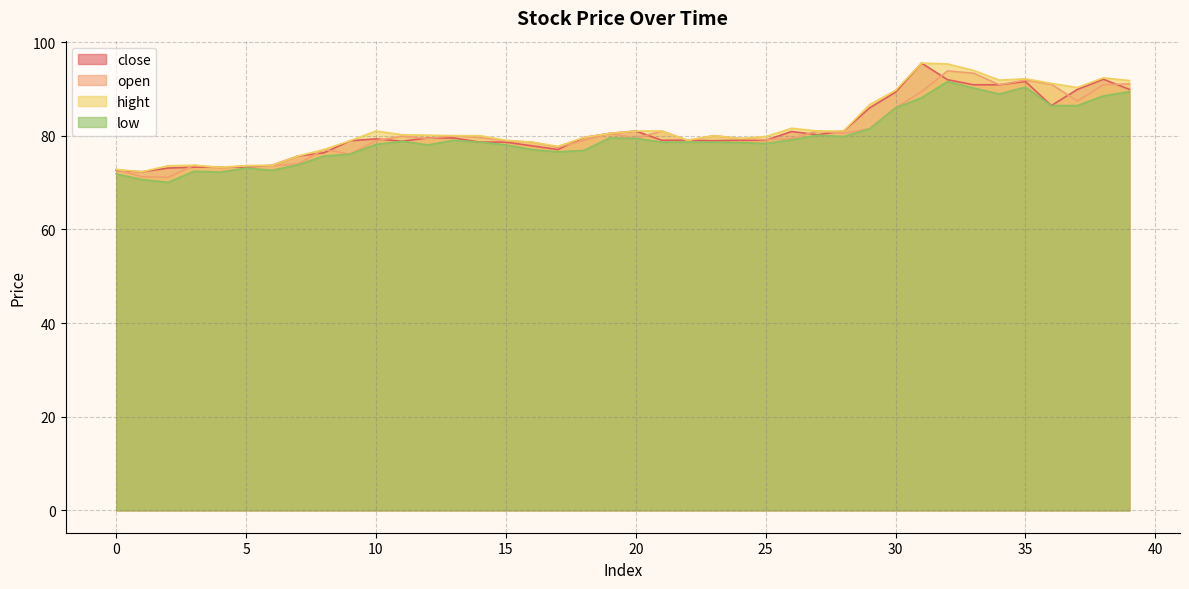

Reading left to right, what are all the values shown in this chart?

close: 0=72.6	1=72.3	2=73.1	3=73.3	4=73.3	5=73.3	6=73.7	7=75.7	8=76.4	9=78.9	10=79.3	11=78.8	12=79.5	13=79.5	14=78.7	15=78.7	16=77.9	17=77.1	18=79.6	19=80.5	20=81.0	21=79.0	22=79.0	23=78.9	24=79.0	25=79.0	26=80.9	27=80.2	28=81.0	29=86.0	30=89.3	31=95.5	32=92.0	33=90.9	34=90.9	35=91.6	36=86.5	37=89.9	38=92.1	39=89.9
open: 0=72.8	1=71.2	2=71.1	3=73.7	4=73.1	5=73.6	6=73.6	7=74.0	8=77.1	9=76.1	10=78.9	11=79.9	12=79.4	13=80.0	14=79.6	15=78.9	16=78.7	17=77.6	18=79.0	19=80.5	20=79.4	21=81.0	22=79.0	23=80.0	24=79.4	25=79.1	26=79.4	27=81.0	28=80.5	29=81.5	30=86.0	31=89.4	32=93.9	33=93.4	34=90.9	35=91.9	36=91.0	37=87.4	38=90.9	39=91.1
hight: 0=72.8	1=72.3	2=73.6	3=73.7	4=73.3	5=73.6	6=73.7	7=75.7	8=77.1	9=78.9	10=81.0	11=80.2	12=80.1	13=80.0	14=80.0	15=79.0	16=78.7	17=77.8	18=79.6	19=80.5	20=81.0	21=81.0	22=79.0	23=80.0	24=79.4	25=79.8	26=81.6	27=81.0	28=81.0	29=86.7	30=89.7	31=95.5	32=95.4	33=94.0	34=91.9	35=92.2	36=91.2	37=90.3	38=92.4	39=91.8
low: 0=71.8	1=70.6	2=70.1	3=72.4	4=72.2	5=73.1	6=72.6	7=73.8	8=75.7	9=76.1	10=78.2	11=78.8	12=78.1	13=79.0	14=78.7	15=78.1	16=77.1	17=76.6	18=76.9	19=79.5	20=79.4	21=78.7	22=78.7	23=78.7	24=78.6	25=78.4	26=79.1	27=80.1	28=79.8	29=81.5	30=86.0	31=88.1	32=91.6	33=90.2	34=88.9	35=90.4	36=86.5	37=86.5	38=88.5	39=89.4